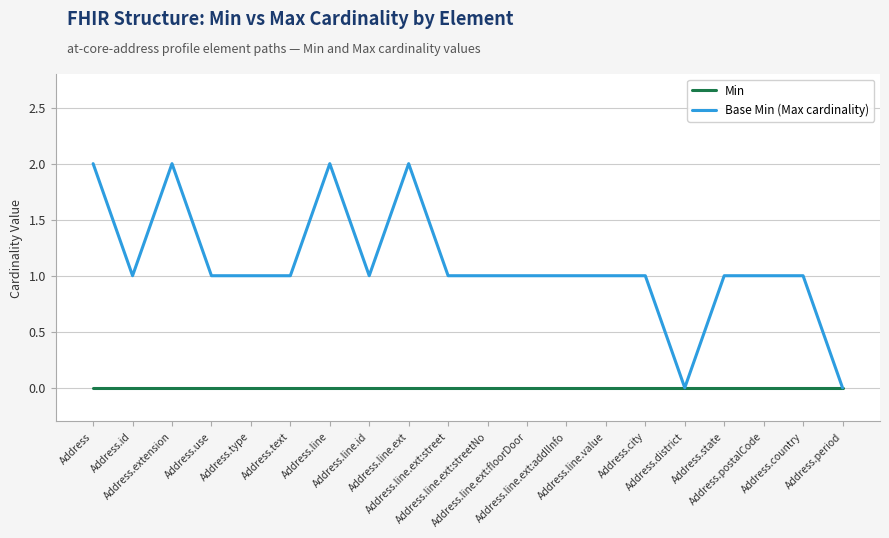

Which series has the widest spread of values?

Base Min (Max cardinality)